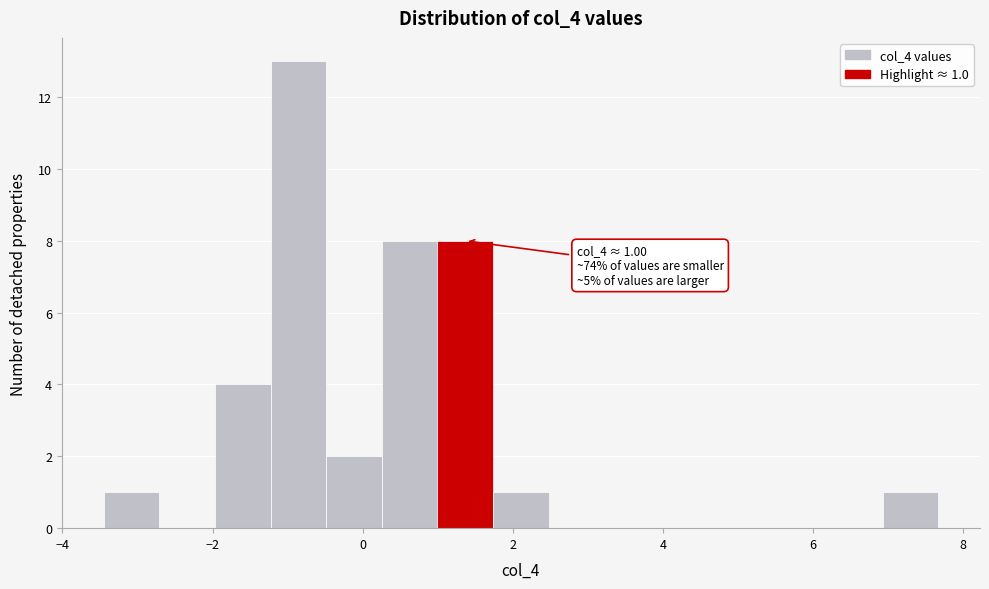

Read against the x-axis, roughly where is the centre of the tallest bar?

-0.8